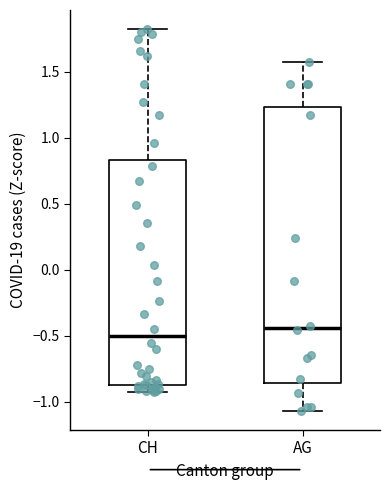

Reading left to right, transcribe this box plot: for each box, give where its median line is, the range the box spans, and where its two whiskers end, as read against the y-axis. The values are not printed on the chart, so give them approximately, as read against the axis.

CH: median -0.50, box -0.85 to 0.85, whiskers -0.90 to 1.80
AG: median -0.45, box -0.85 to 1.25, whiskers -1.05 to 1.55